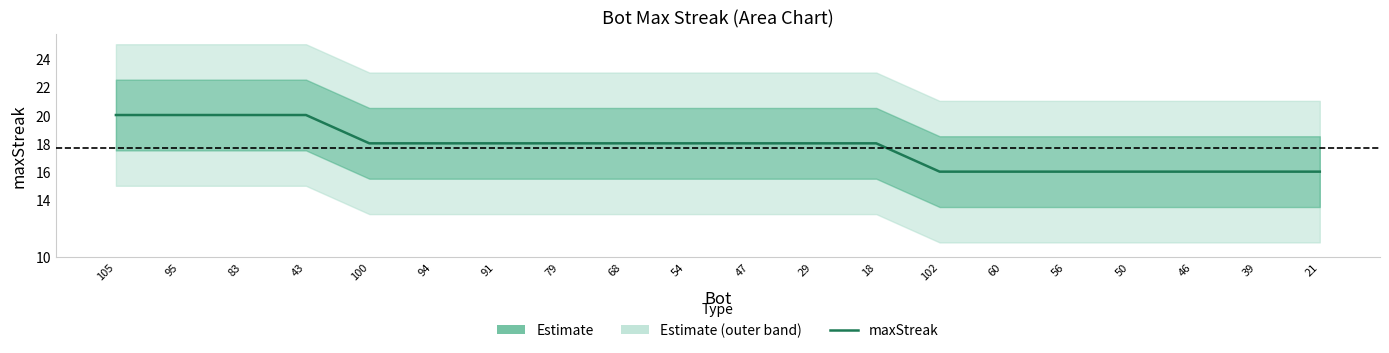

What is the ratio of the value at 21 to the value at 91?

0.9